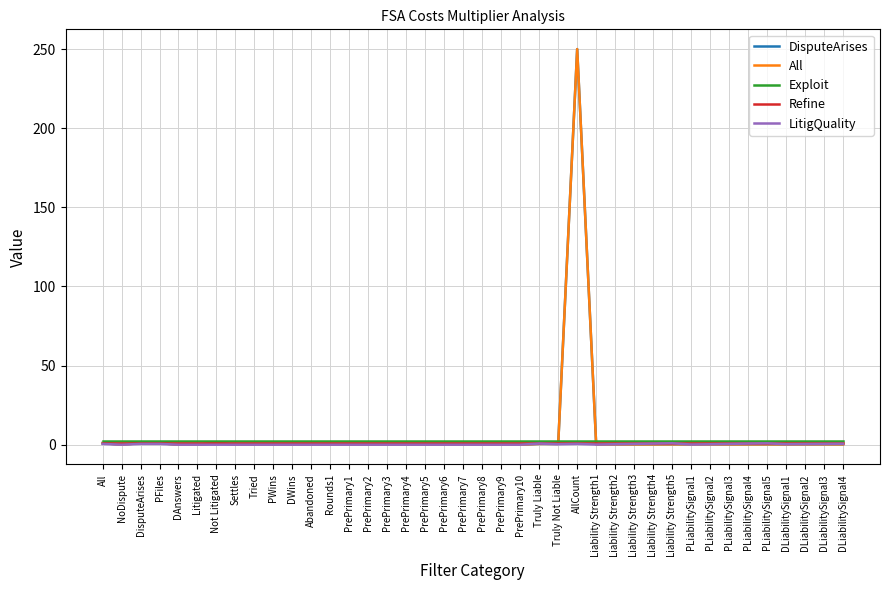

True or false: Refine and Exploit cross at least once.

False